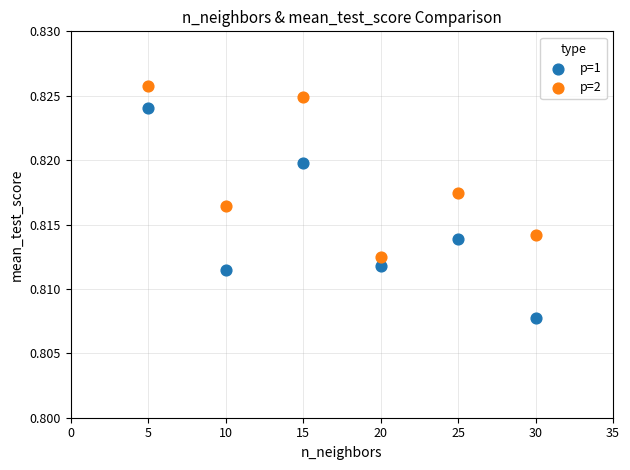

What is the X range (max minus min) for the scatter plot?

25.0